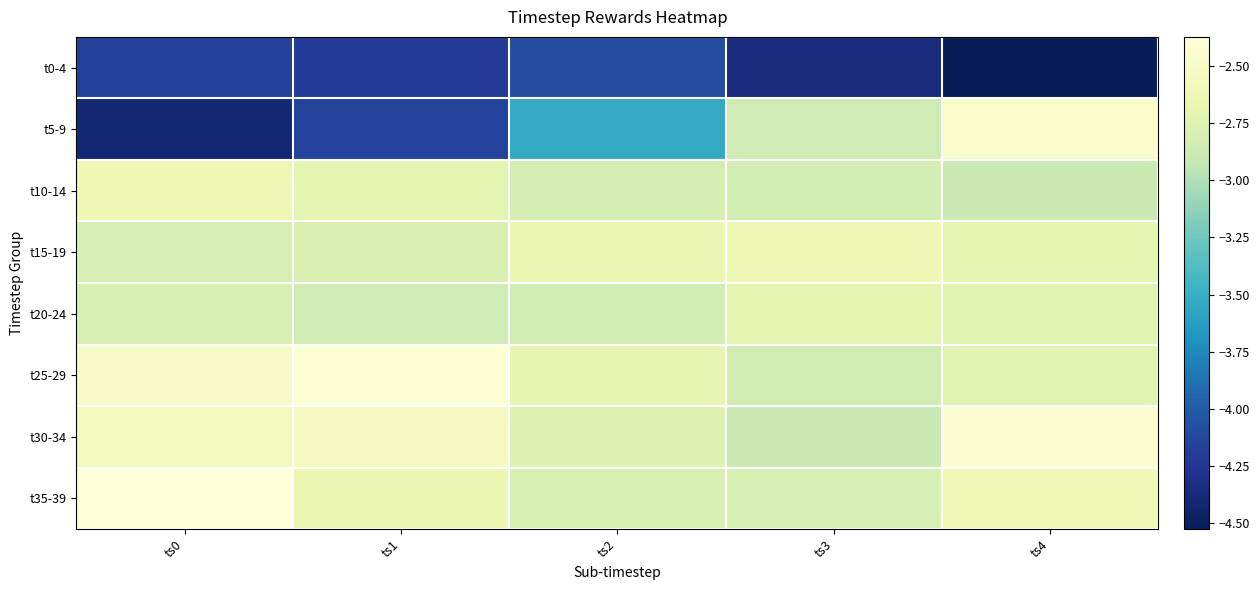

What is the total value across all series at ts2?

-24.2